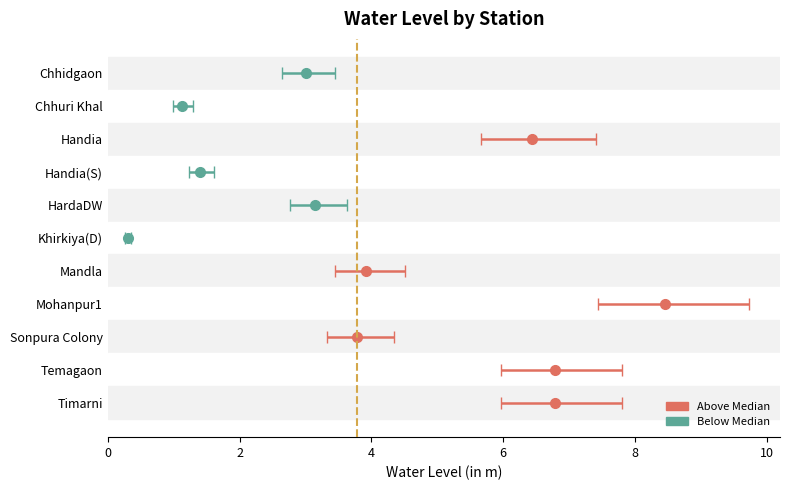

The value at Handia is 6.4. True or false?

True